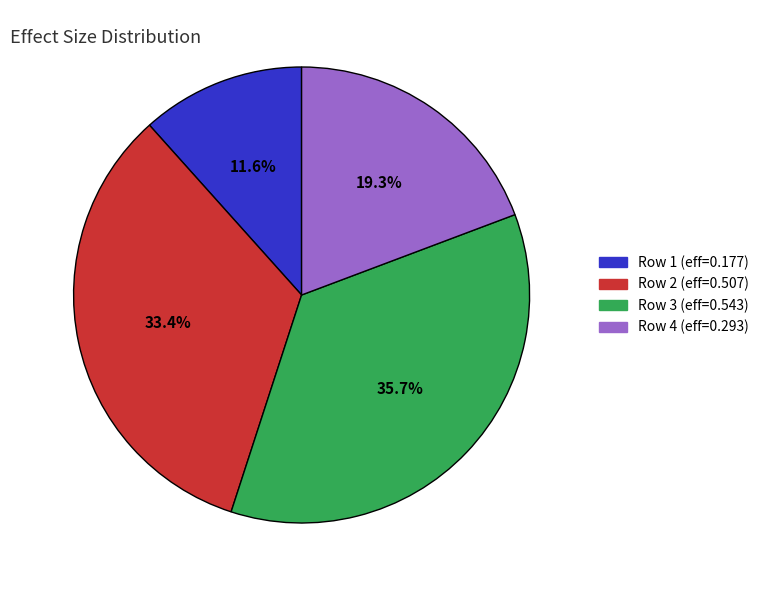

How many segments does this pie chart have?

4